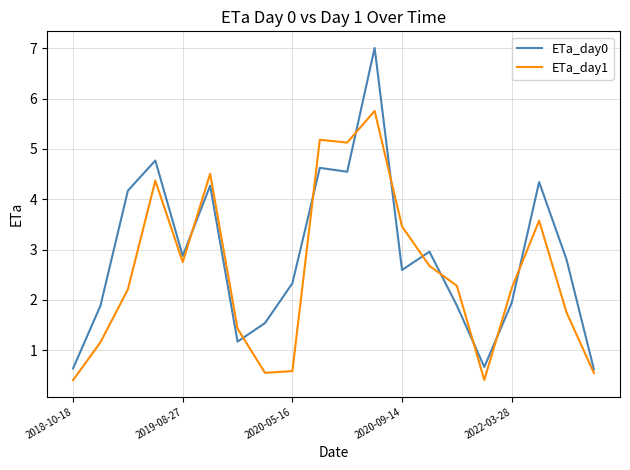

True or false: ETa_day0 and ETa_day1 intersect in this chart.

True